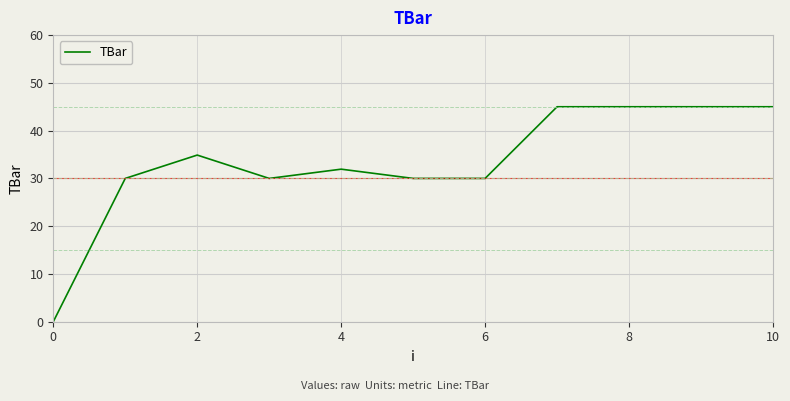

What is the difference between the maximum and minimum values?

45.0